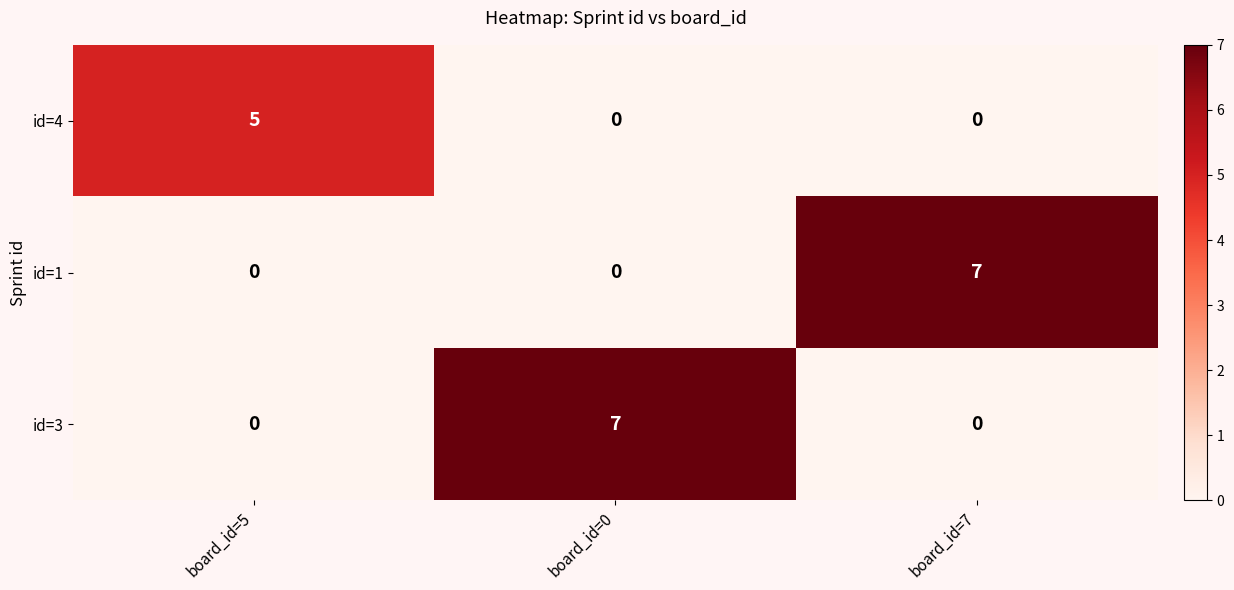

The id=4 series shows 2 at board_id=5. True or false?

False